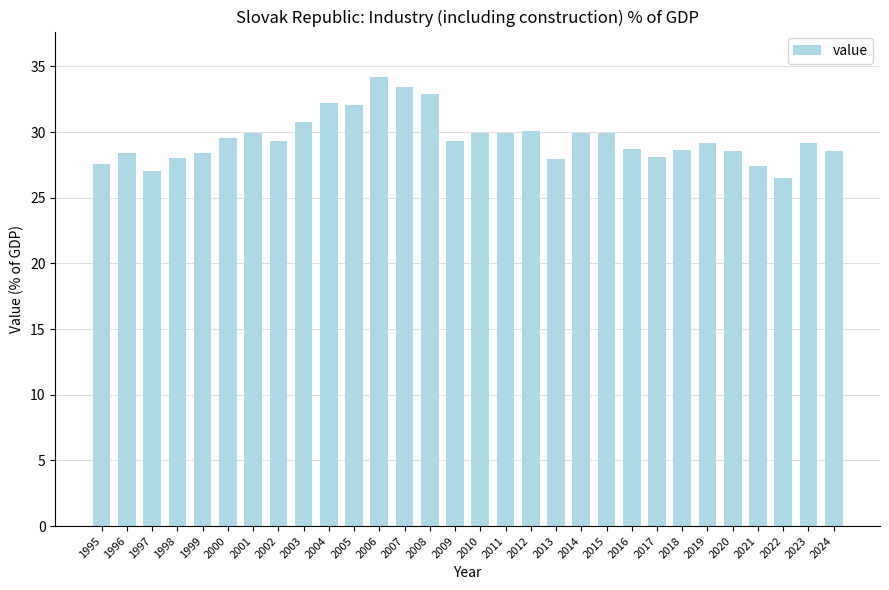

What is the change in value from 1999 to 2004?

+3.8